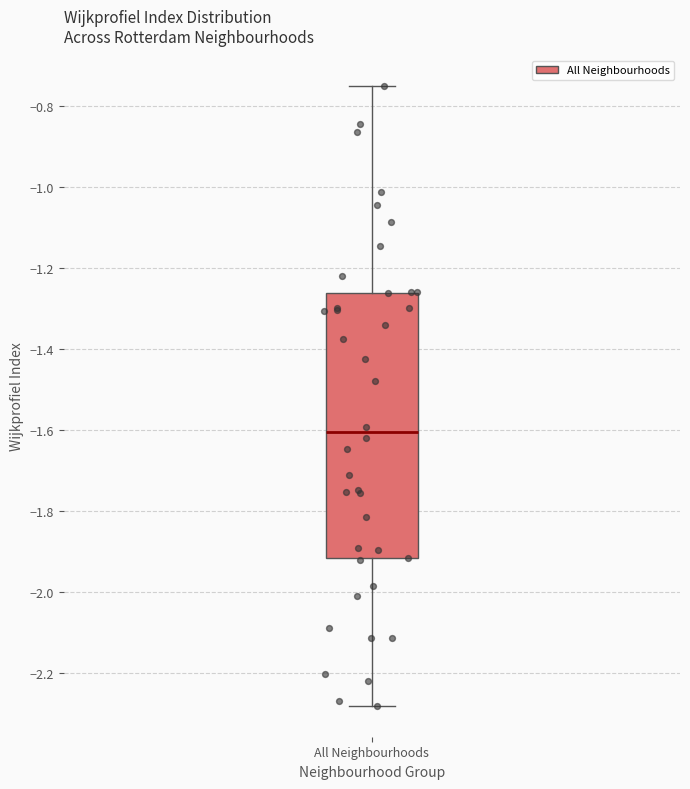

Read this box plot against the y-axis: the position of the median line, the range covered by the box, and the ends of both whiskers. The values are not printed on the chart, so give them approximately, as read against the axis.

median -1.60, box -1.92 to -1.26, whiskers -2.28 to -0.76